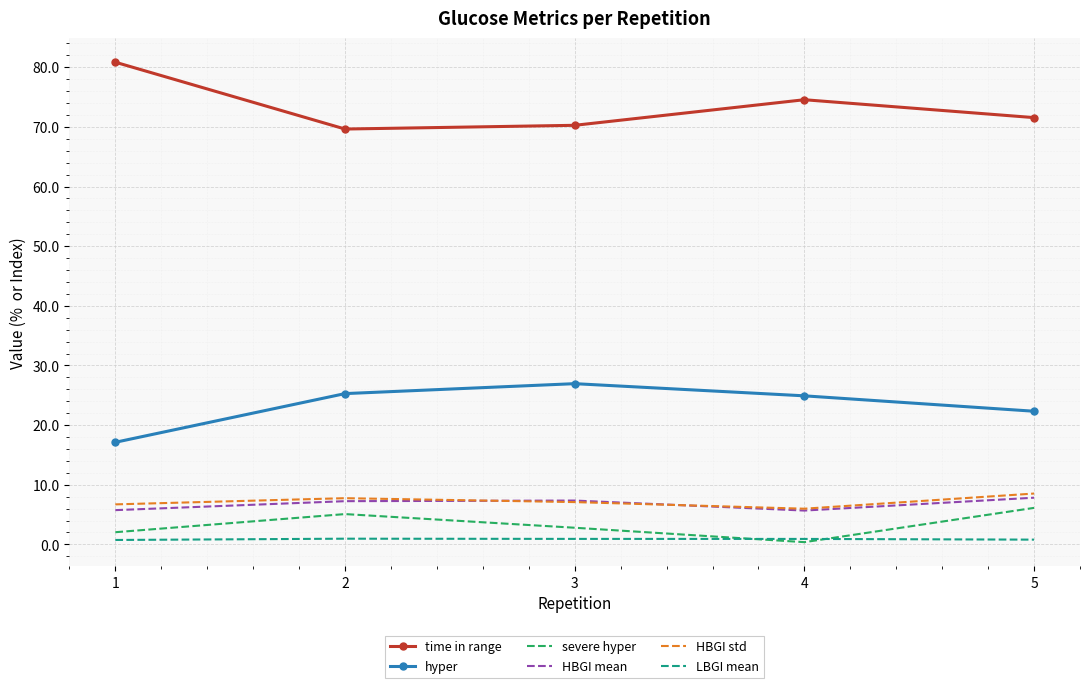

Is the value of hyper at 5 greater than the value of HBGI std at 2?

Yes